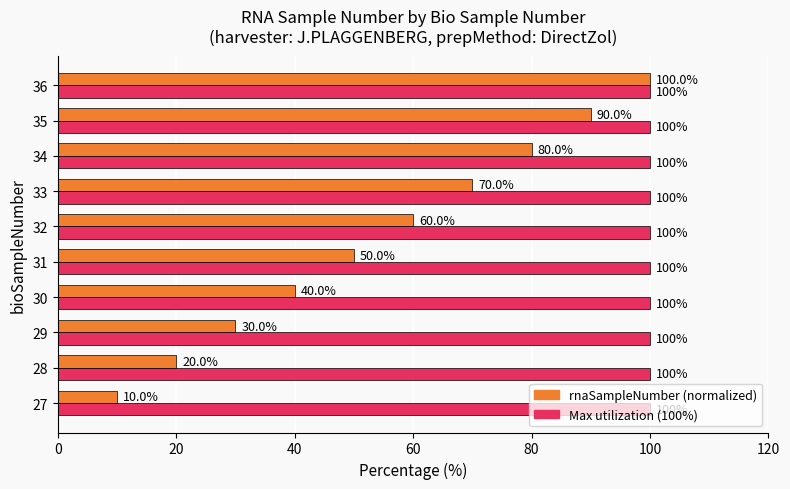

What is the total value across all series at 27?

110